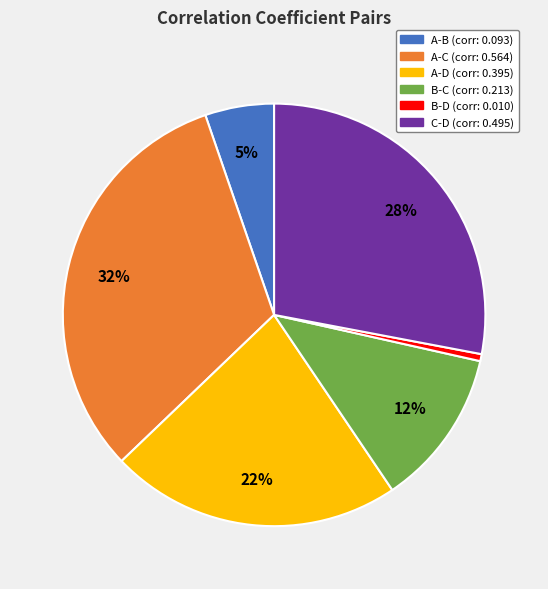

To the nearest percent, what is the average slice percentage?

17%